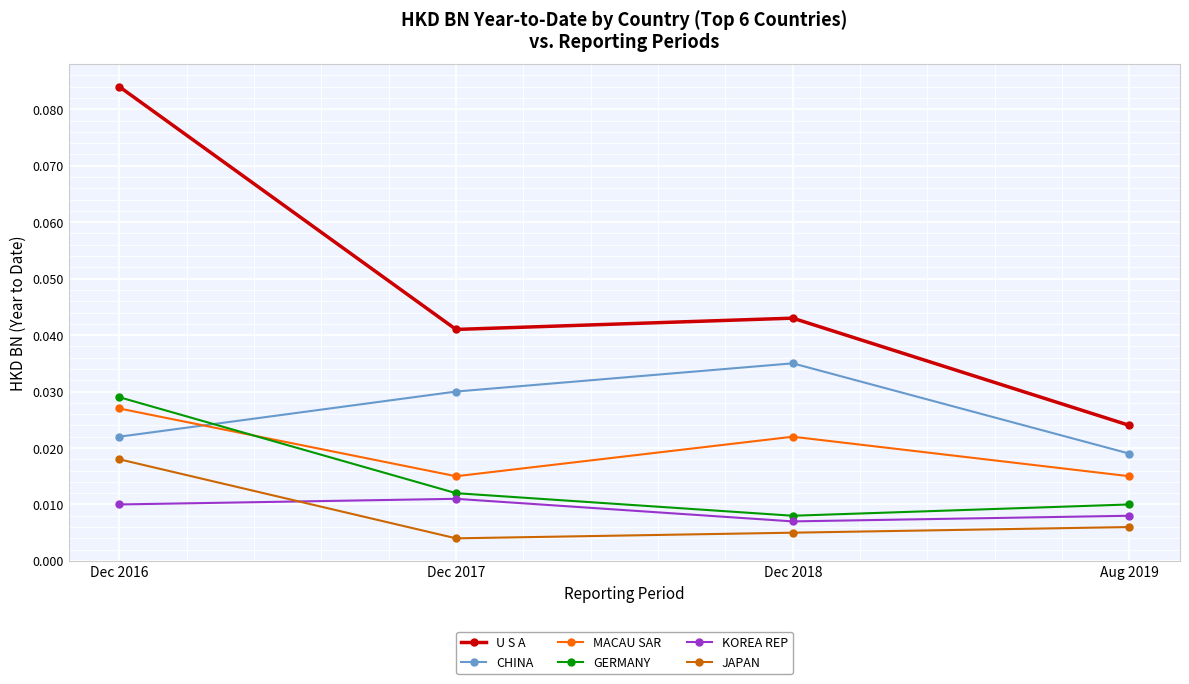

Is the value of MACAU SAR at Dec 2017 greater than the value of CHINA at Dec 2017?

No